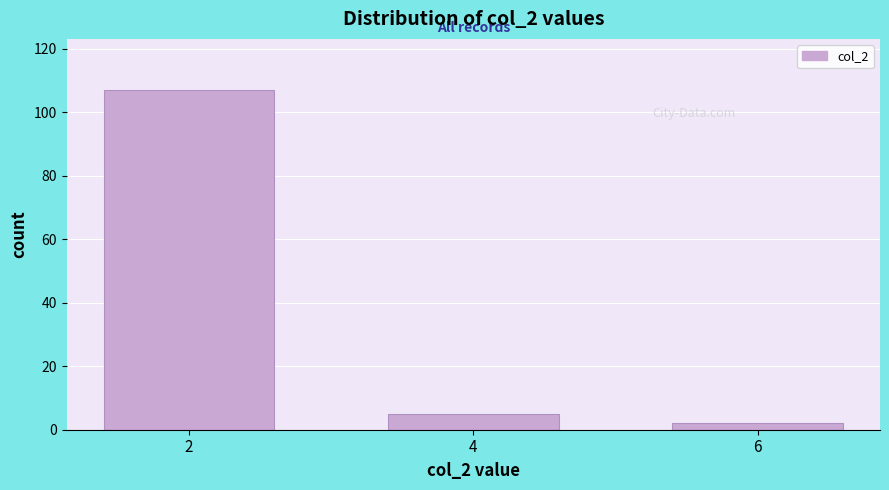

Reading right to left, extract all data points from this chart.

6=2	4=5	2=107